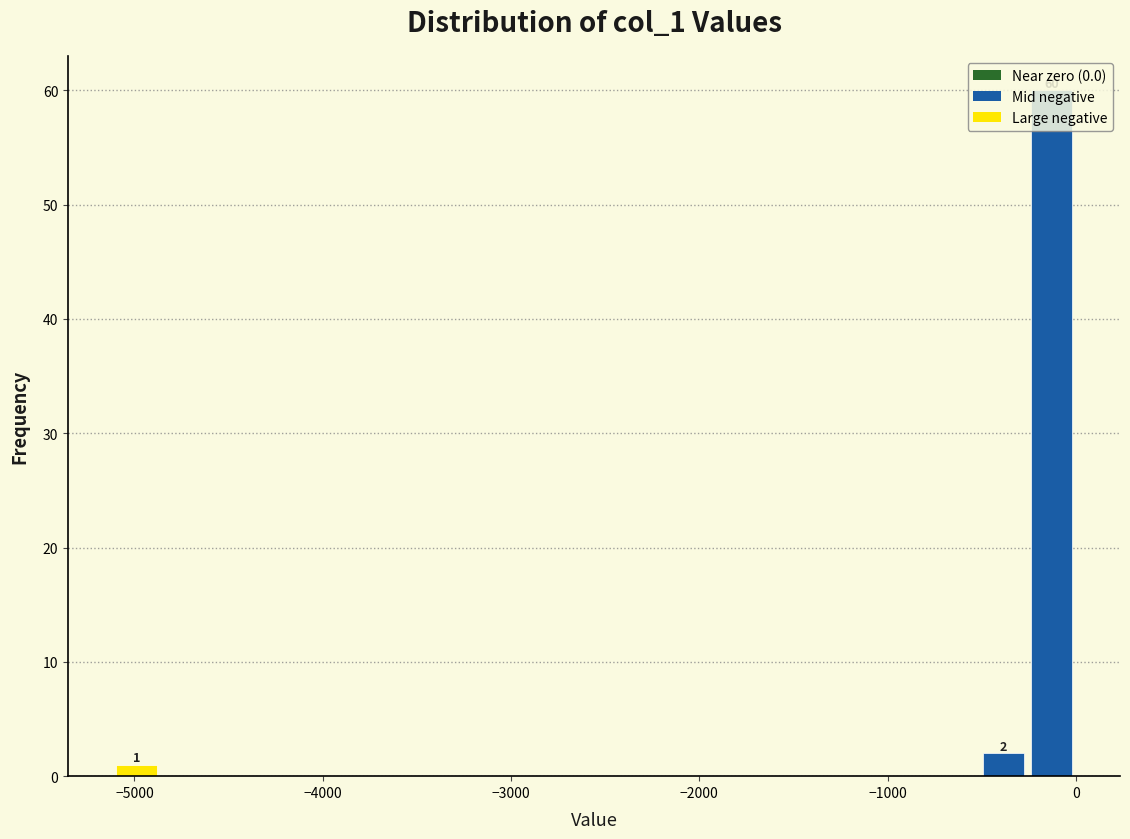

Around what value on the x-axis is the tallest bar? Give the approximate position of its centre, as read against the axis.

-100